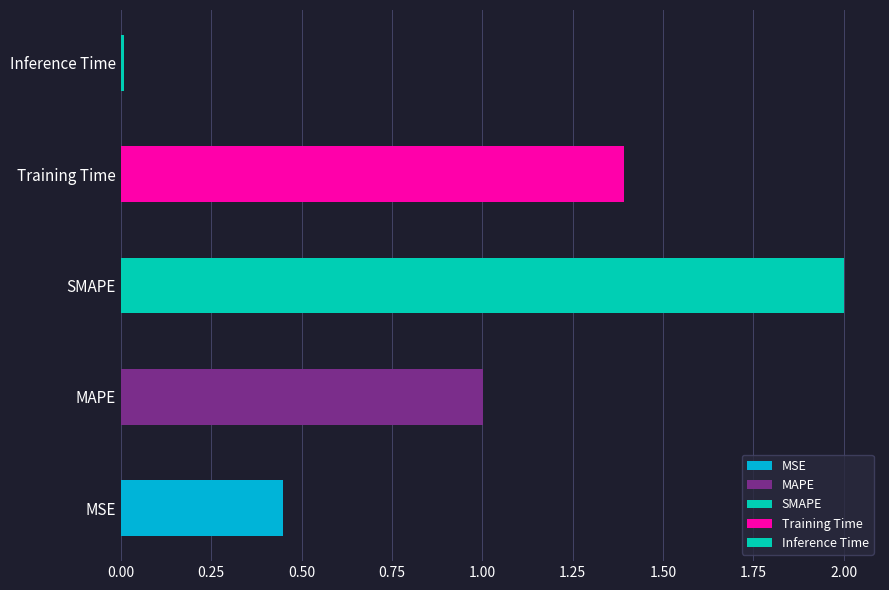

Which category has the highest value across all series?

SMAPE